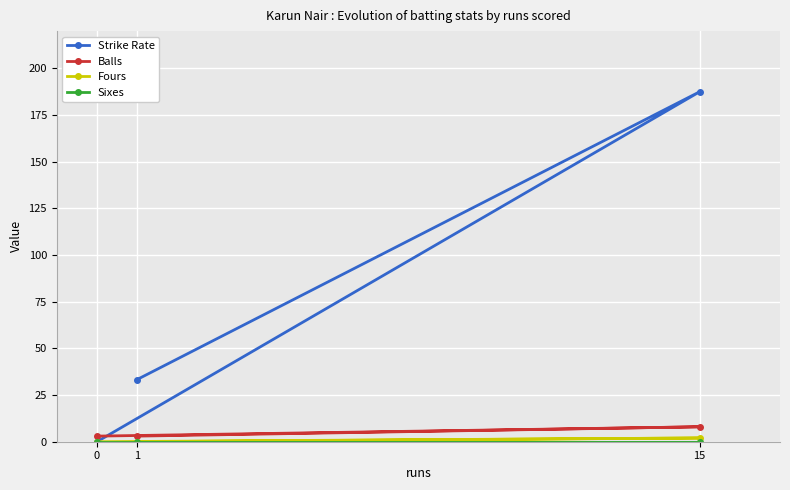

Reading left to right, extract all data points from this chart.

Strike Rate: 0=0.0	15=187.5	1=33.3
Balls: 0=3.0	15=8.0	1=3.0
Fours: 0=0.0	15=2.0	1=0.0
Sixes: 0=0.0	15=0.0	1=0.0